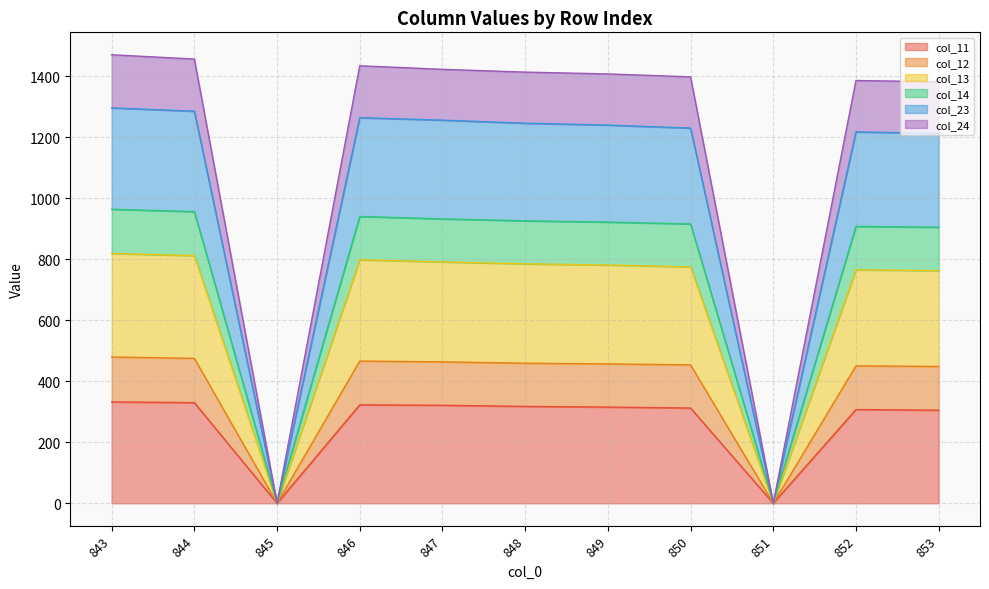

What are all the series names shown in the legend?

col_11, col_12, col_13, col_14, col_23, col_24